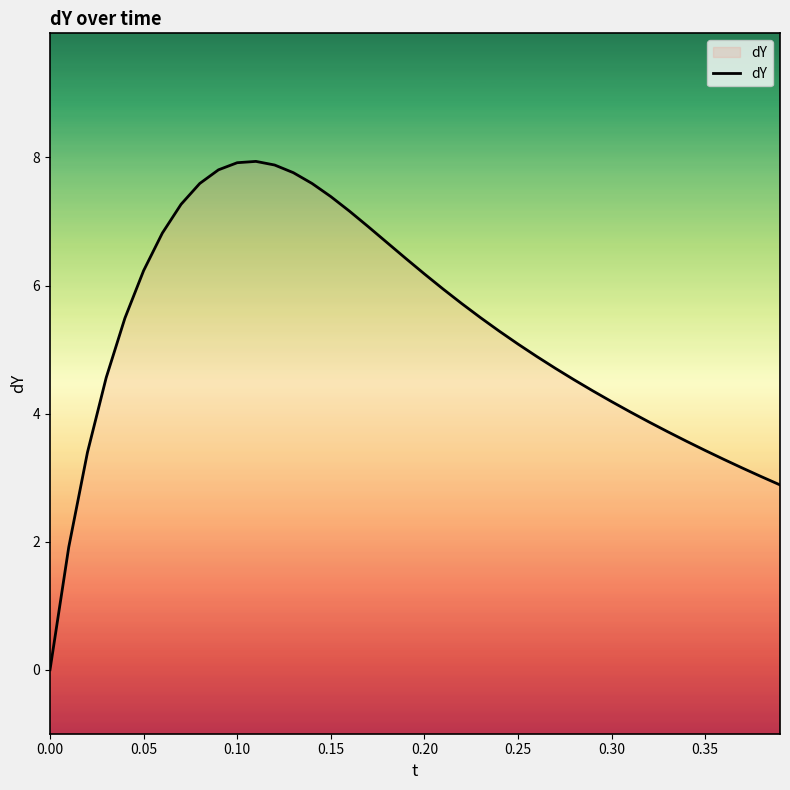

Does the chart have visible grid lines?

No